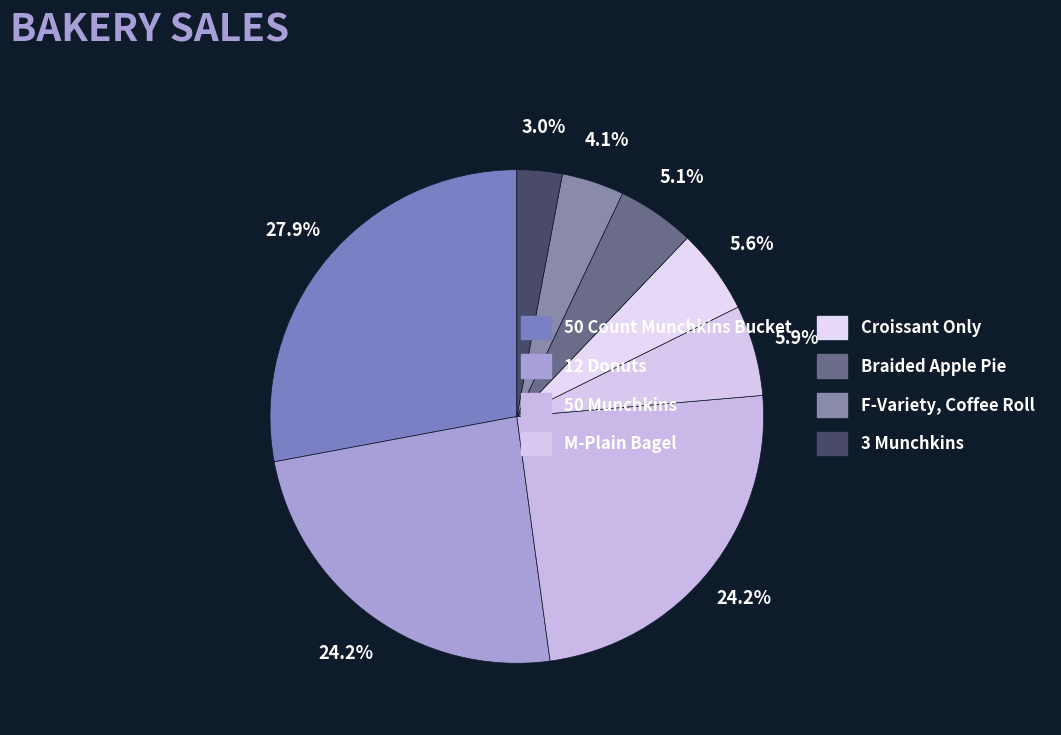

Which has a higher value, M-Plain Bagel or Braided Apple Pie?

M-Plain Bagel